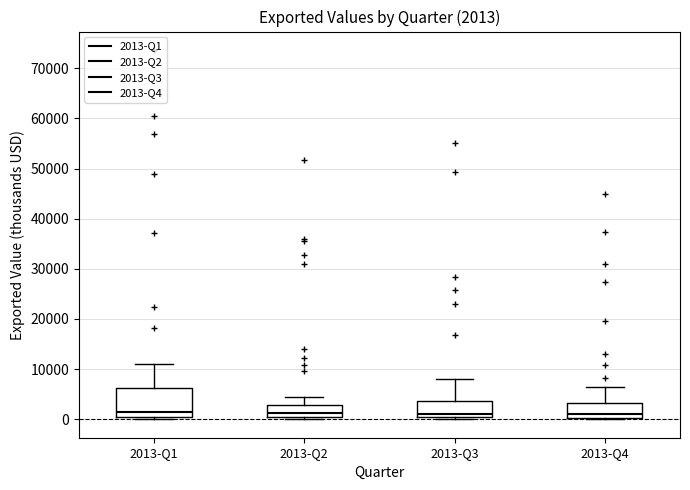

Which box is the tallest, from its lower edge to its upper edge?

2013-Q1